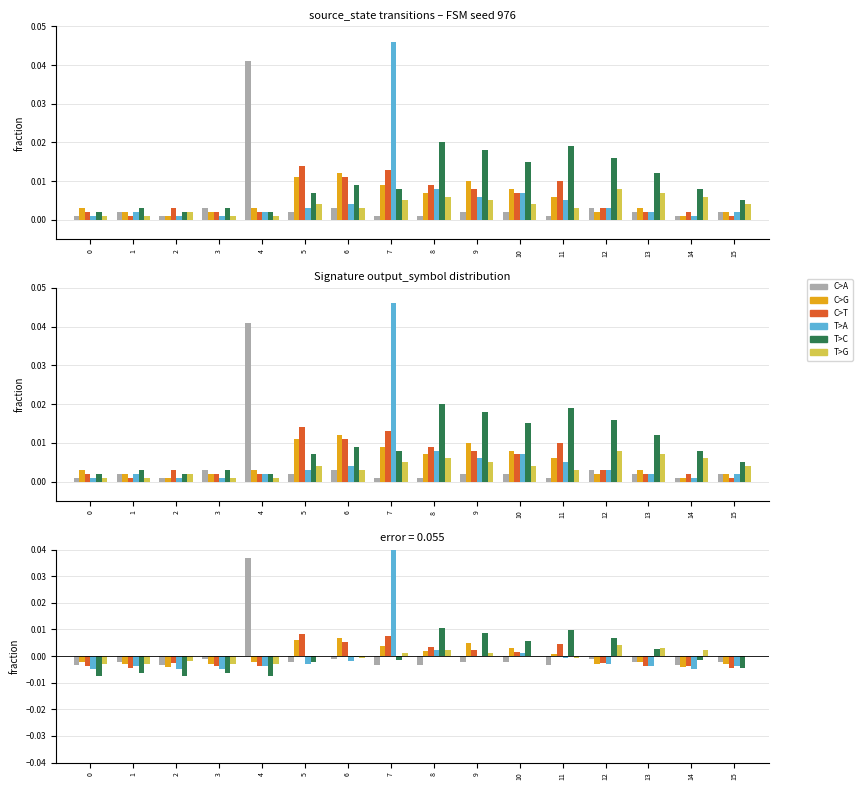

How many bars are there in total?

96